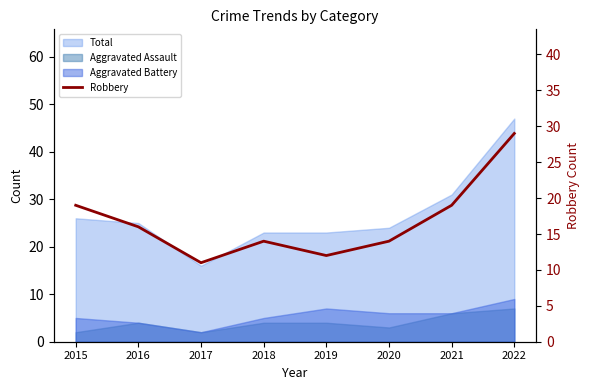

Rank the categories by value from lowest to highest.

2017, 2019, 2018, 2020, 2016, 2015, 2021, 2022